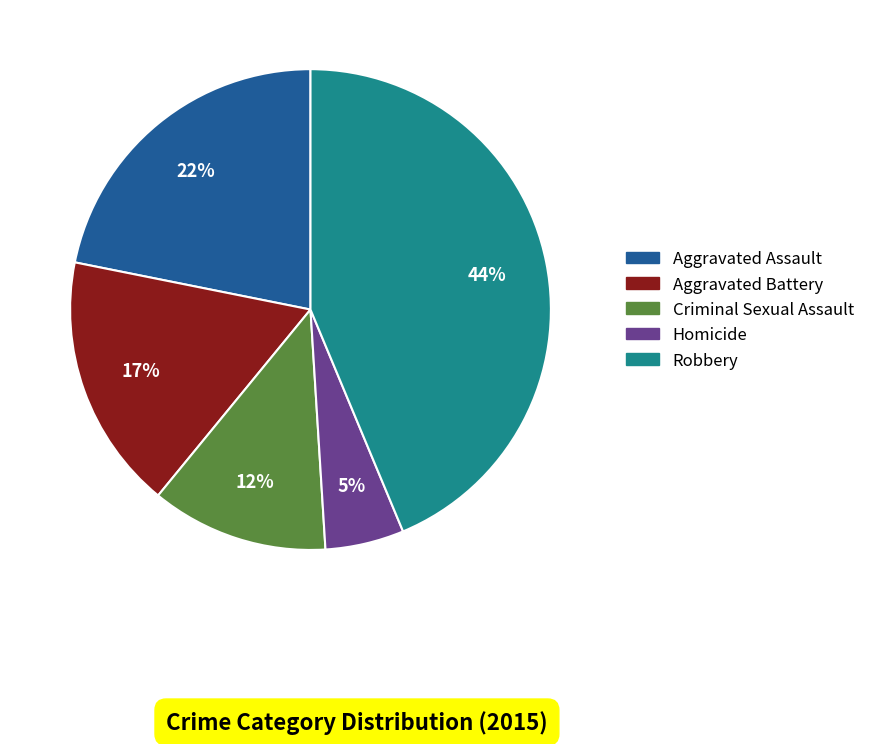

Does Robbery represent more than half of the total?

No